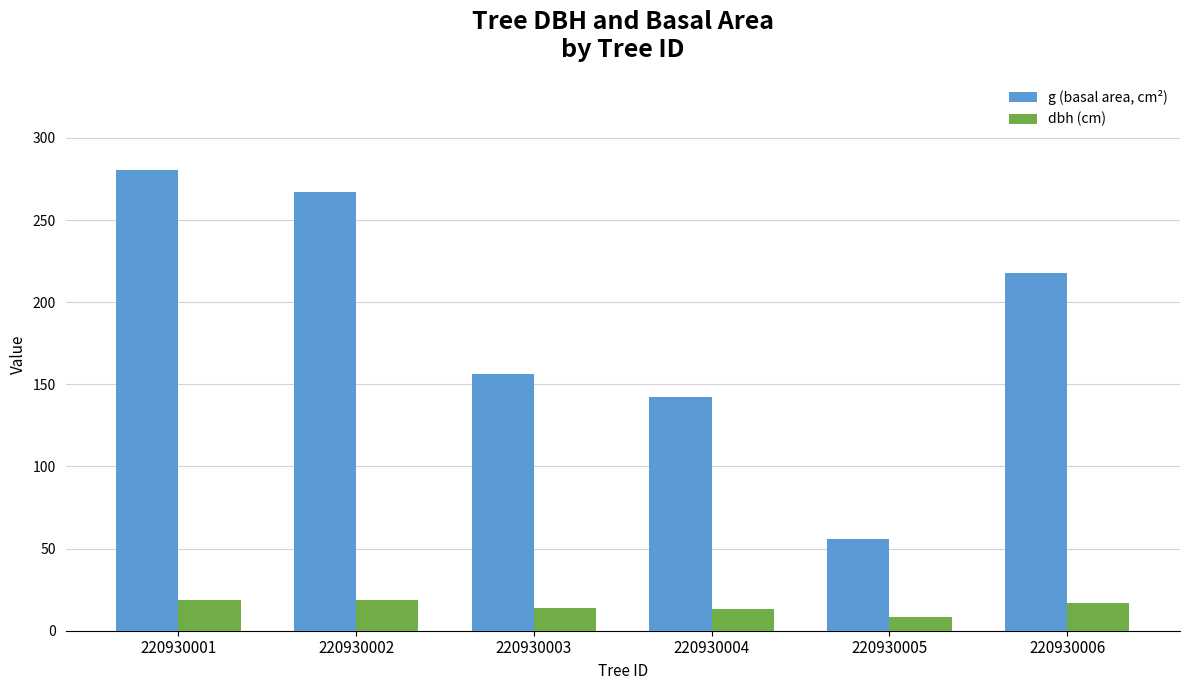

List the series in order of their overall mean, lowest first.

dbh (cm), g (basal area, cm²)